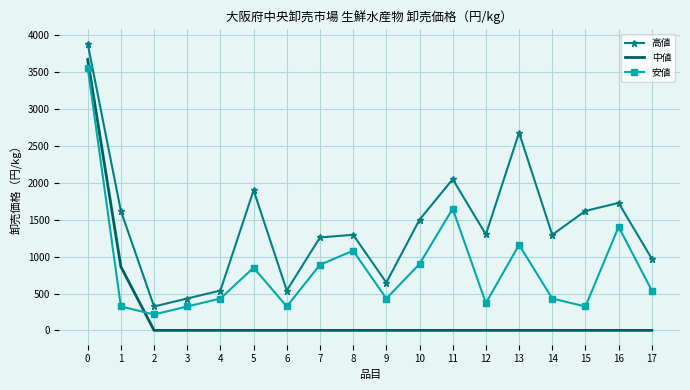

What is the approximate value of 安値 at 0, to the nearest 100?

3600